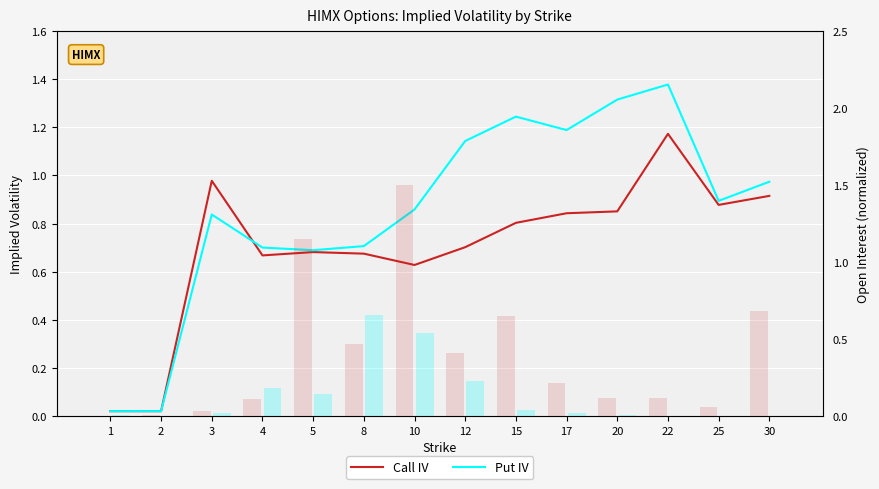

What is the difference between the maximum and minimum values in the OI Put series?

0.7